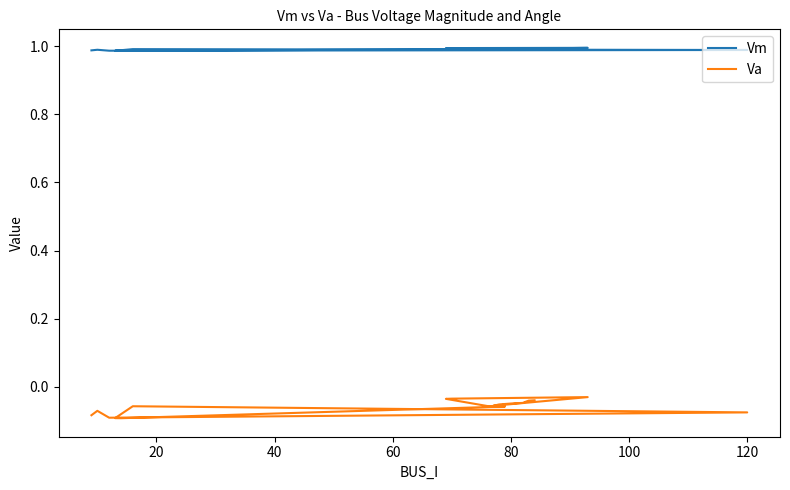

True or false: Va and Vm cross at least once.

False